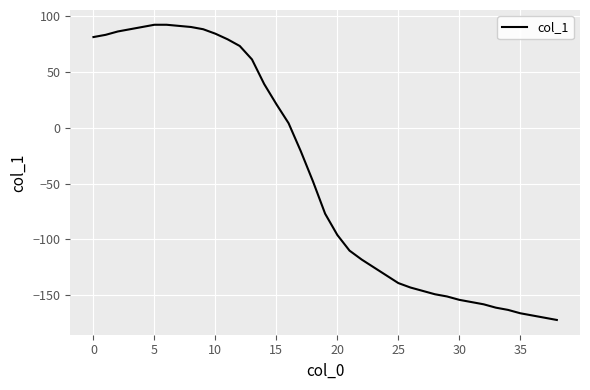

What is the maximum value shown in the chart?

92